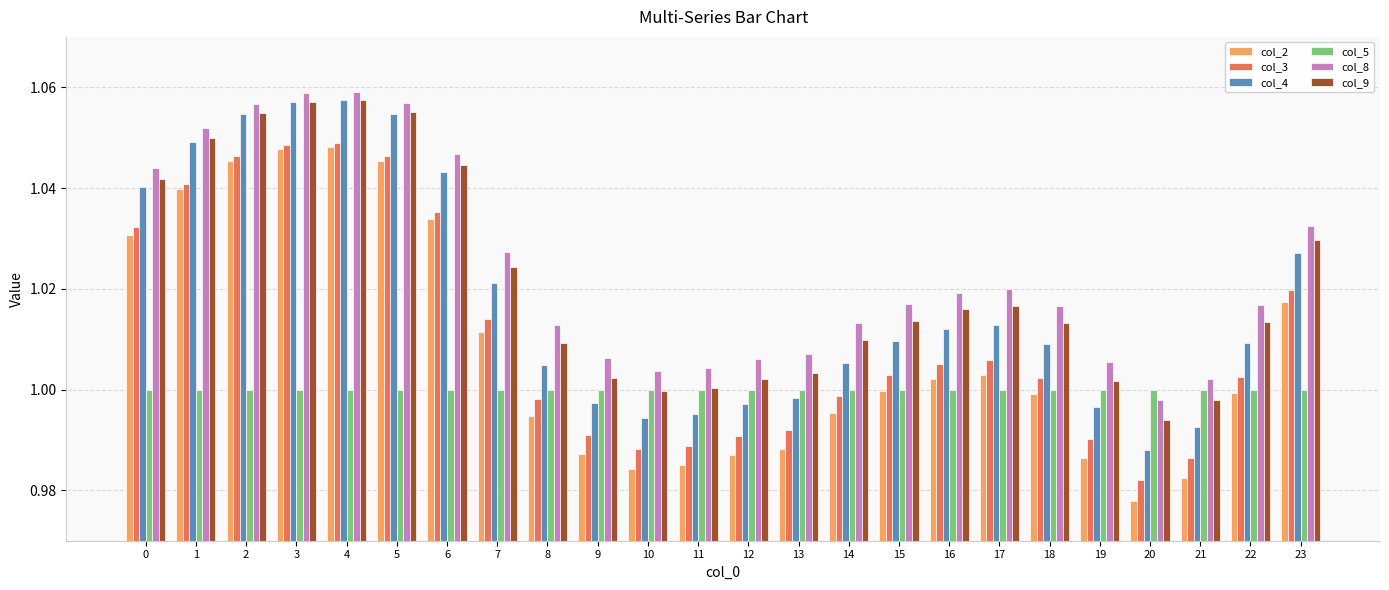

At which label does col_2 reach its minimum?

20